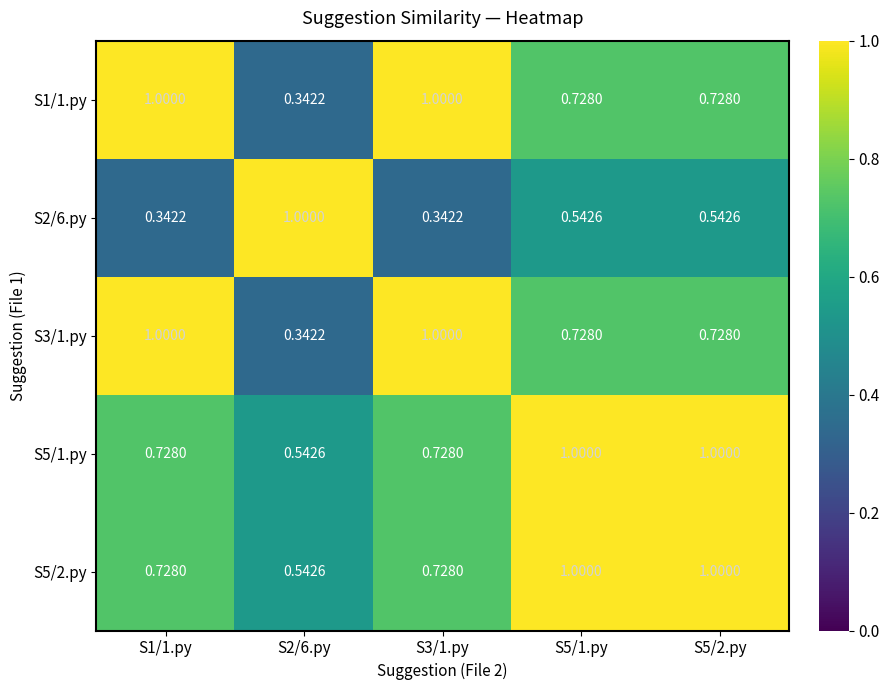

Is the value of S2/6.py at S3/1.py greater than the value of S5/1.py at S2/6.py?

No